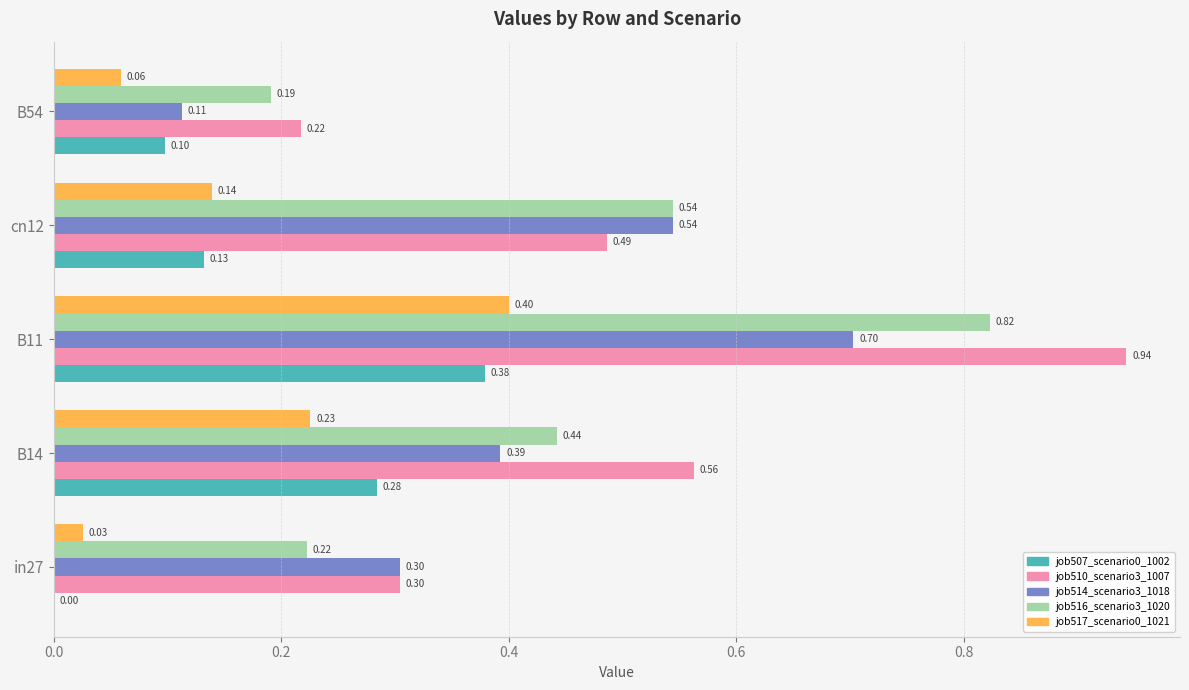

Is the value of job516_scenario3_1020 at in27 greater than the value of job510_scenario3_1007 at B11?

No